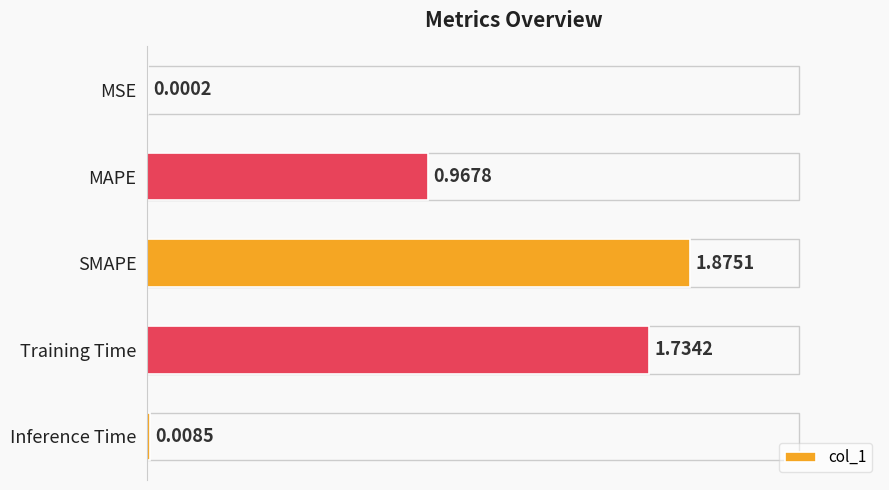

At which category does the chart reach its peak across all series?

SMAPE